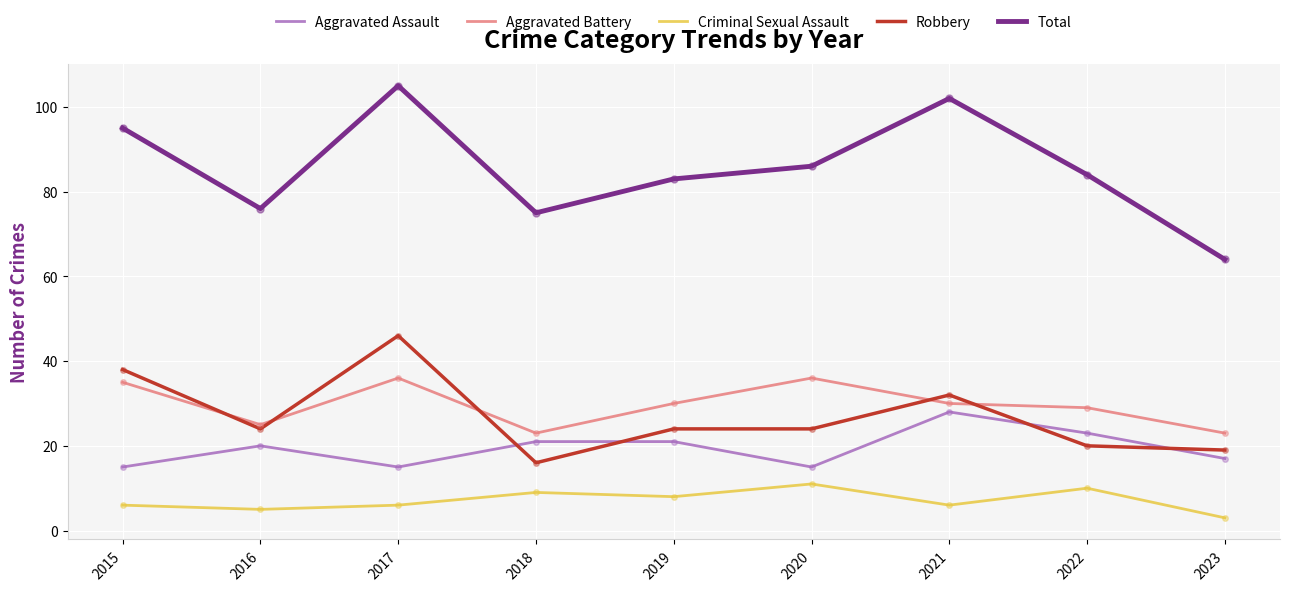

At which category is the sum across all series the highest?

2017